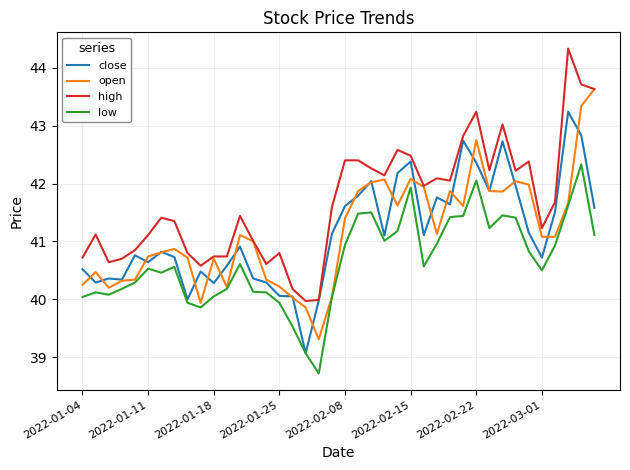

What is the smallest value displayed?

38.7